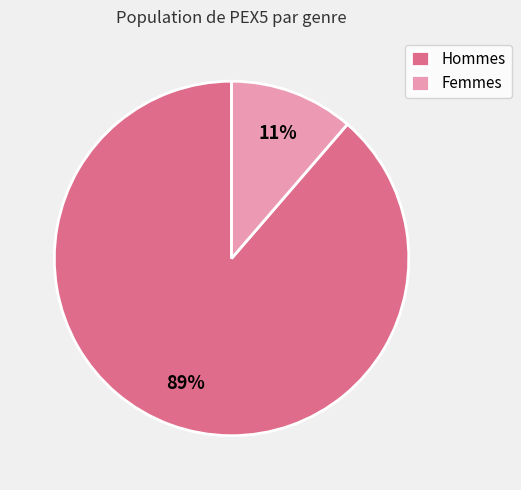

Rank the categories by value from lowest to highest.

Femmes, Hommes